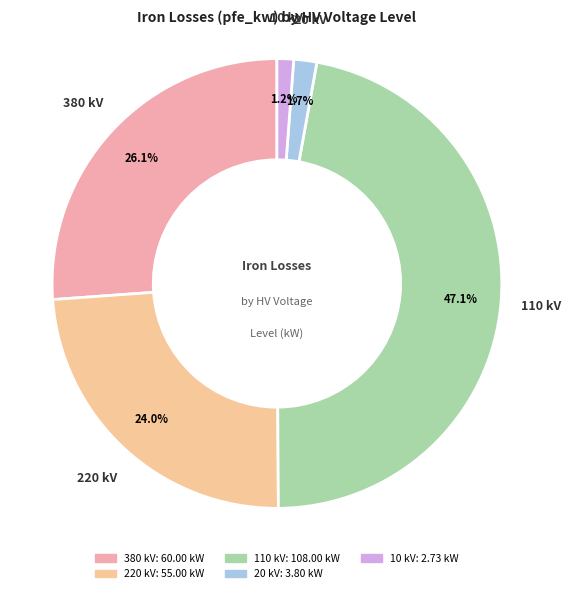

How many segments does this pie chart have?

5